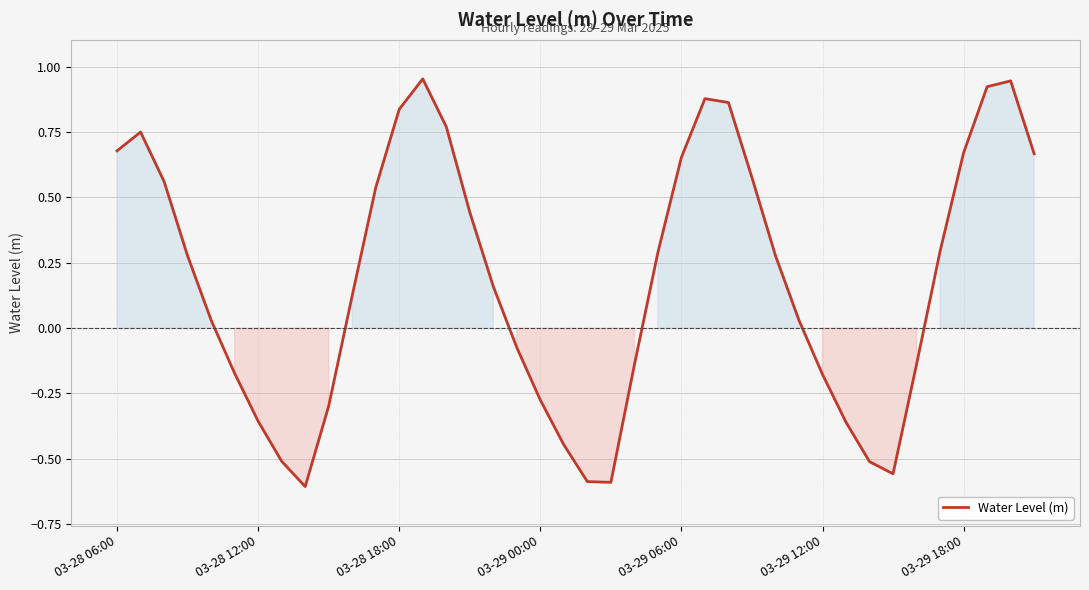

What is the difference between the maximum and minimum values?

1.6